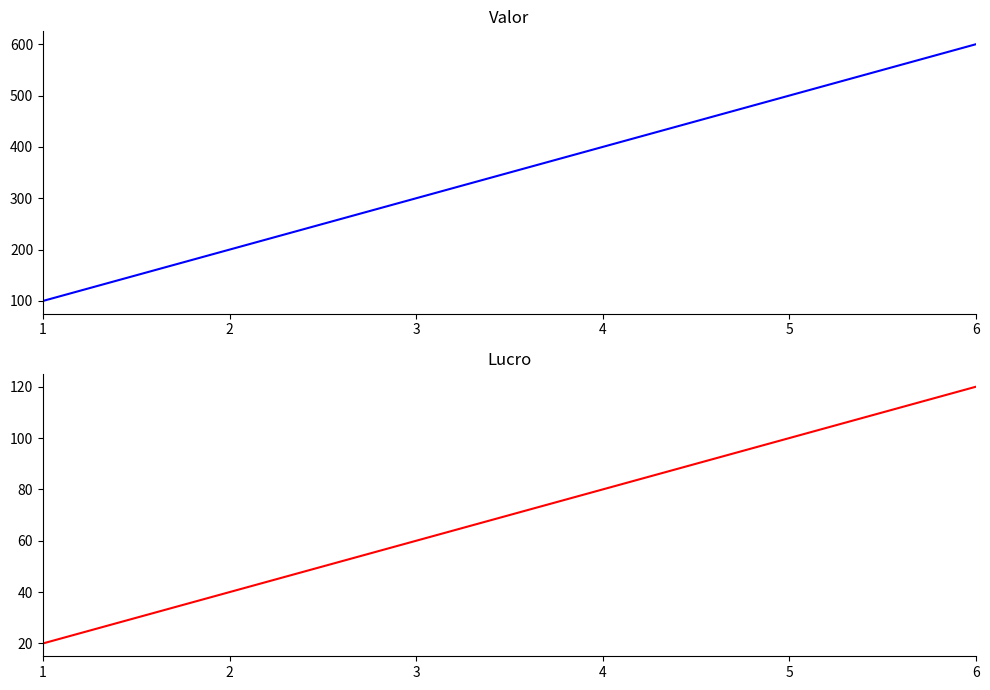

What is the difference between the maximum and minimum values in the Lucro series?

100